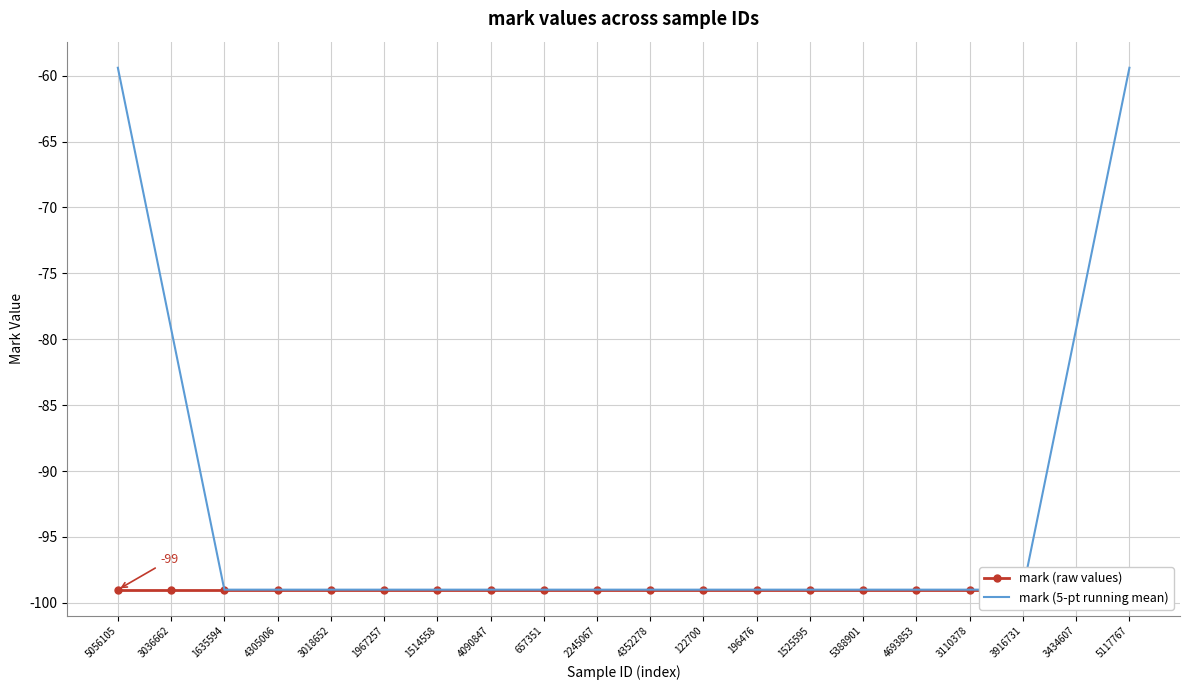

Between 5056105 and 657351, which series saw the biggest shift?

mark (5-pt running mean)